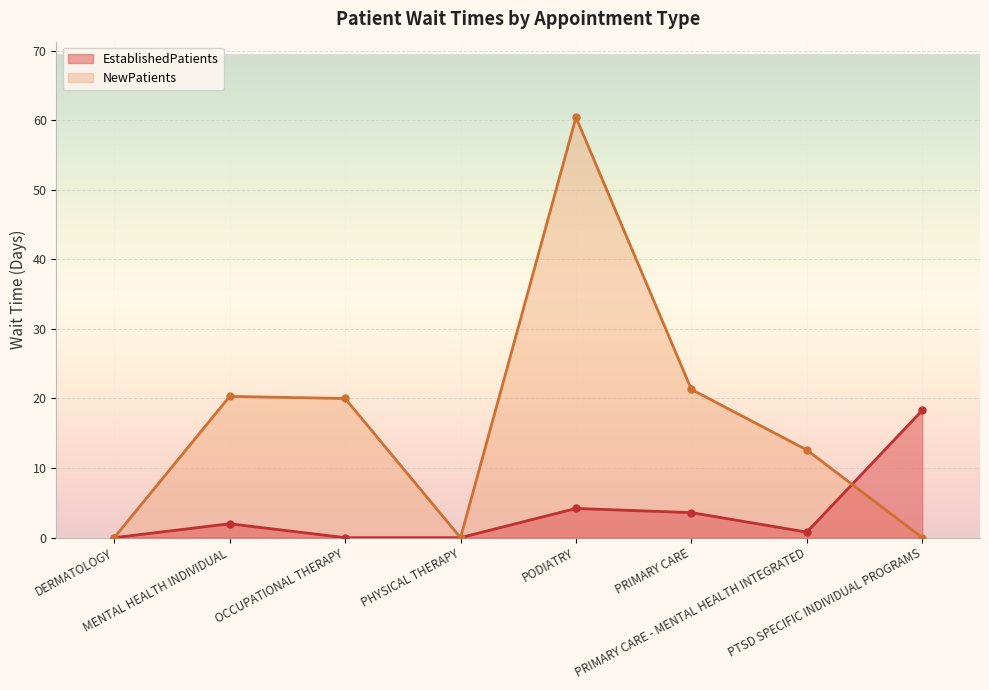

At which label does NewPatients first exceed 20?

MENTAL HEALTH INDIVIDUAL